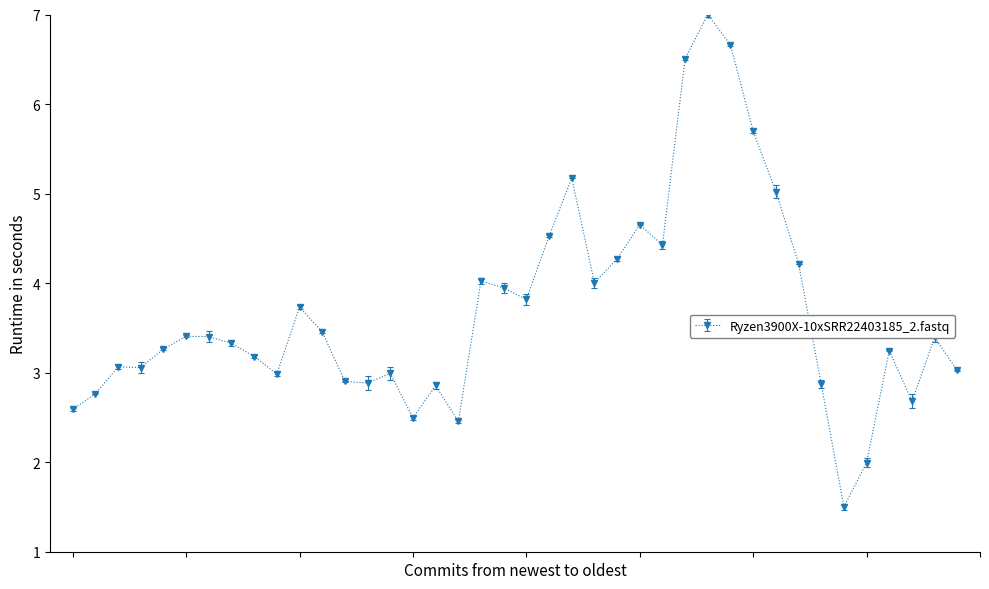

What is the greatest value displayed?

7.0